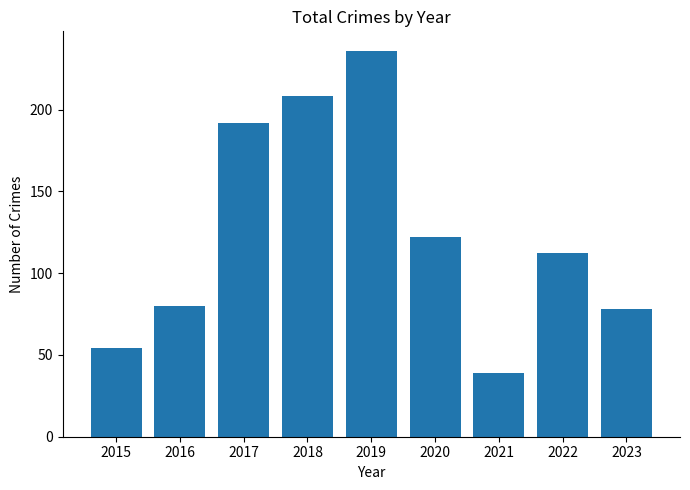

Which category has the lowest value across all series?

2021